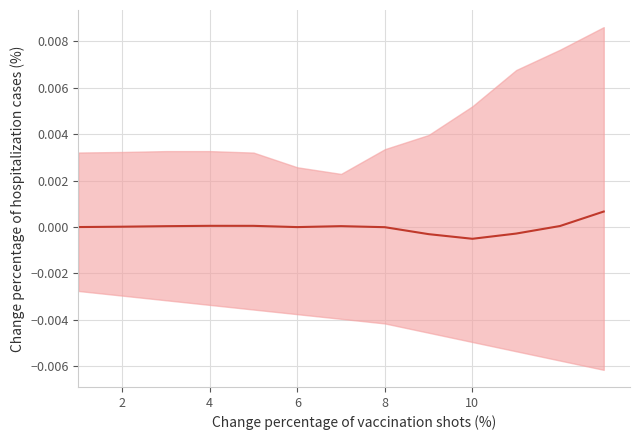

Does the chart display data point markers on the line(s)?

No